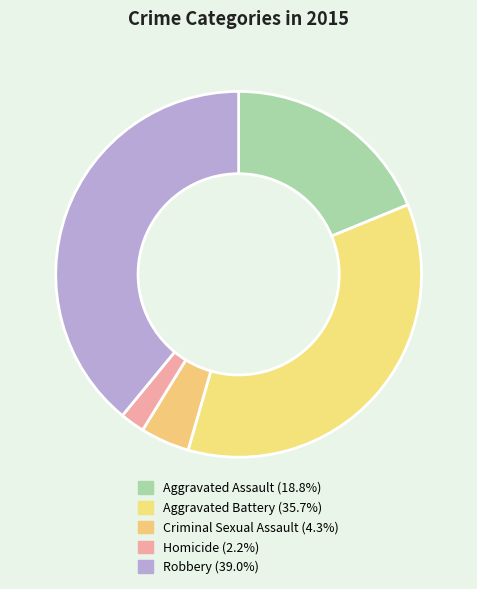

Is there any slice that represents more than half of the pie?

No